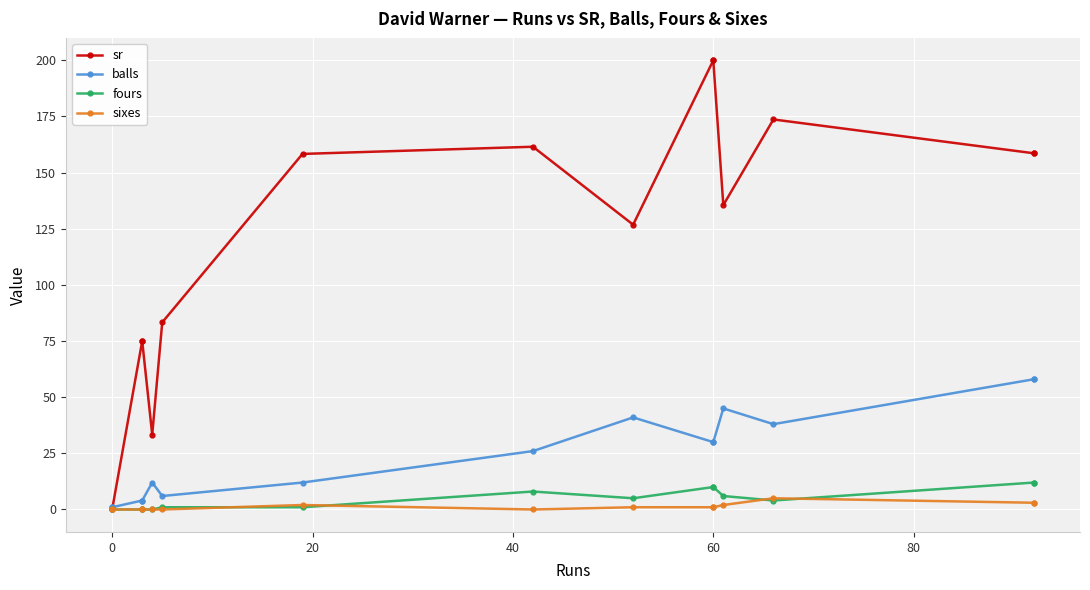

How many series are shown in this chart?

4